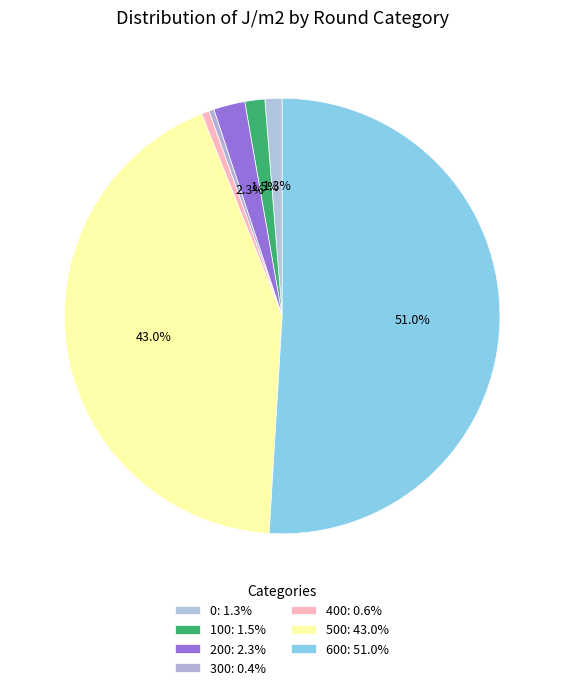

How many segments does this pie chart have?

7